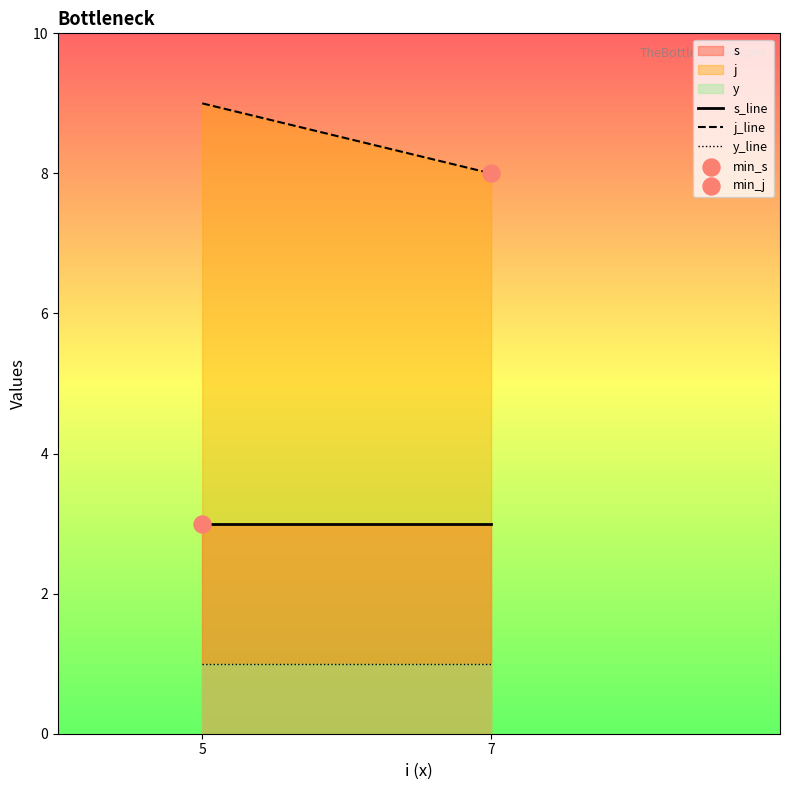

Which series reaches the minimum Y coordinate?

y_line